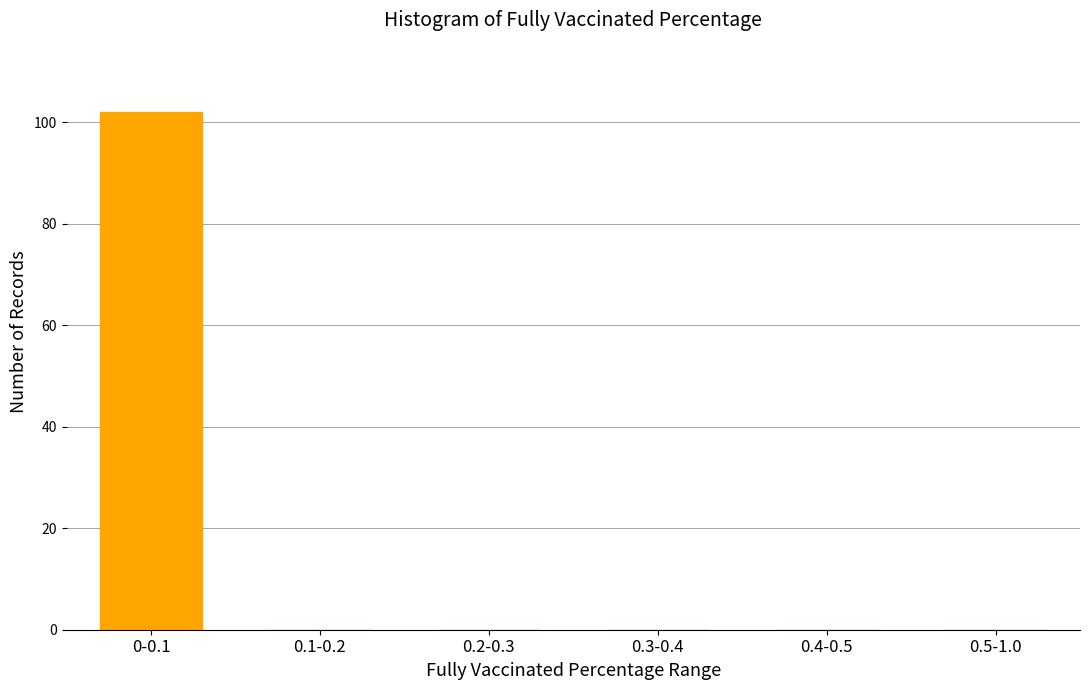

Reading left to right, transcribe all the data shown in this chart.

0-0.1=102	0.1-0.2=0	0.2-0.3=0	0.3-0.4=0	0.4-0.5=0	0.5-1.0=0